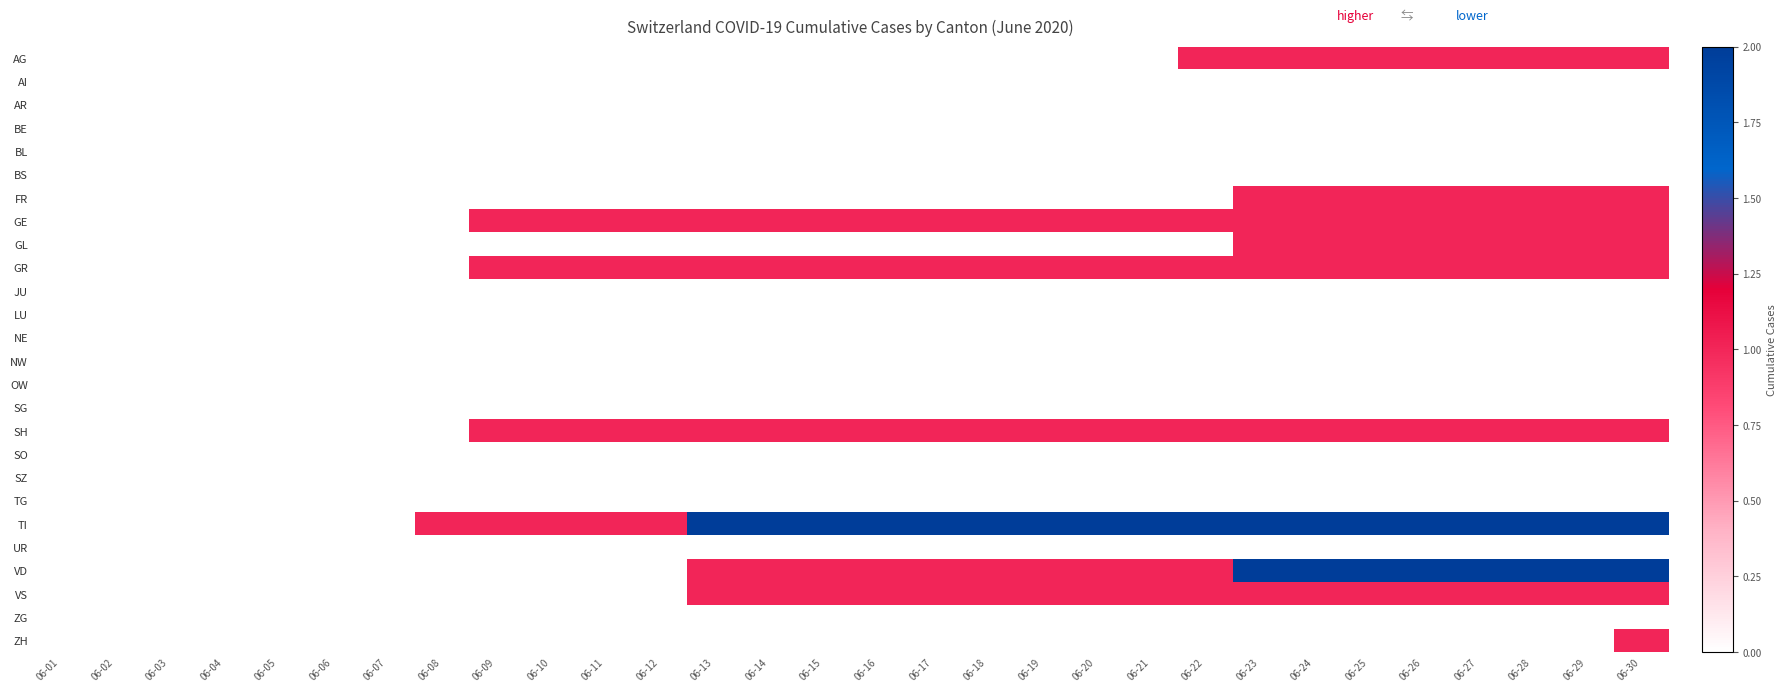

Reading left to right, extract all data points from this chart.

AG: 06-01=0	06-02=0	06-03=0	06-04=0	06-05=0	06-06=0	06-07=0	06-08=0	06-09=0	06-10=0	06-11=0	06-12=0	06-13=0	06-14=0	06-15=0	06-16=0	06-17=0	06-18=0	06-19=0	06-20=0	06-21=0	06-22=1	06-23=1	06-24=1	06-25=1	06-26=1	06-27=1	06-28=1	06-29=1	06-30=1
AI: 06-01=0	06-02=0	06-03=0	06-04=0	06-05=0	06-06=0	06-07=0	06-08=0	06-09=0	06-10=0	06-11=0	06-12=0	06-13=0	06-14=0	06-15=0	06-16=0	06-17=0	06-18=0	06-19=0	06-20=0	06-21=0	06-22=0	06-23=0	06-24=0	06-25=0	06-26=0	06-27=0	06-28=0	06-29=0	06-30=0
AR: 06-01=0	06-02=0	06-03=0	06-04=0	06-05=0	06-06=0	06-07=0	06-08=0	06-09=0	06-10=0	06-11=0	06-12=0	06-13=0	06-14=0	06-15=0	06-16=0	06-17=0	06-18=0	06-19=0	06-20=0	06-21=0	06-22=0	06-23=0	06-24=0	06-25=0	06-26=0	06-27=0	06-28=0	06-29=0	06-30=0
BE: 06-01=0	06-02=0	06-03=0	06-04=0	06-05=0	06-06=0	06-07=0	06-08=0	06-09=0	06-10=0	06-11=0	06-12=0	06-13=0	06-14=0	06-15=0	06-16=0	06-17=0	06-18=0	06-19=0	06-20=0	06-21=0	06-22=0	06-23=0	06-24=0	06-25=0	06-26=0	06-27=0	06-28=0	06-29=0	06-30=0
BL: 06-01=0	06-02=0	06-03=0	06-04=0	06-05=0	06-06=0	06-07=0	06-08=0	06-09=0	06-10=0	06-11=0	06-12=0	06-13=0	06-14=0	06-15=0	06-16=0	06-17=0	06-18=0	06-19=0	06-20=0	06-21=0	06-22=0	06-23=0	06-24=0	06-25=0	06-26=0	06-27=0	06-28=0	06-29=0	06-30=0
BS: 06-01=0	06-02=0	06-03=0	06-04=0	06-05=0	06-06=0	06-07=0	06-08=0	06-09=0	06-10=0	06-11=0	06-12=0	06-13=0	06-14=0	06-15=0	06-16=0	06-17=0	06-18=0	06-19=0	06-20=0	06-21=0	06-22=0	06-23=0	06-24=0	06-25=0	06-26=0	06-27=0	06-28=0	06-29=0	06-30=0
FR: 06-01=0	06-02=0	06-03=0	06-04=0	06-05=0	06-06=0	06-07=0	06-08=0	06-09=0	06-10=0	06-11=0	06-12=0	06-13=0	06-14=0	06-15=0	06-16=0	06-17=0	06-18=0	06-19=0	06-20=0	06-21=0	06-22=0	06-23=1	06-24=1	06-25=1	06-26=1	06-27=1	06-28=1	06-29=1	06-30=1
GE: 06-01=0	06-02=0	06-03=0	06-04=0	06-05=0	06-06=0	06-07=0	06-08=0	06-09=1	06-10=1	06-11=1	06-12=1	06-13=1	06-14=1	06-15=1	06-16=1	06-17=1	06-18=1	06-19=1	06-20=1	06-21=1	06-22=1	06-23=1	06-24=1	06-25=1	06-26=1	06-27=1	06-28=1	06-29=1	06-30=1
GL: 06-01=0	06-02=0	06-03=0	06-04=0	06-05=0	06-06=0	06-07=0	06-08=0	06-09=0	06-10=0	06-11=0	06-12=0	06-13=0	06-14=0	06-15=0	06-16=0	06-17=0	06-18=0	06-19=0	06-20=0	06-21=0	06-22=0	06-23=1	06-24=1	06-25=1	06-26=1	06-27=1	06-28=1	06-29=1	06-30=1
GR: 06-01=0	06-02=0	06-03=0	06-04=0	06-05=0	06-06=0	06-07=0	06-08=0	06-09=1	06-10=1	06-11=1	06-12=1	06-13=1	06-14=1	06-15=1	06-16=1	06-17=1	06-18=1	06-19=1	06-20=1	06-21=1	06-22=1	06-23=1	06-24=1	06-25=1	06-26=1	06-27=1	06-28=1	06-29=1	06-30=1
JU: 06-01=0	06-02=0	06-03=0	06-04=0	06-05=0	06-06=0	06-07=0	06-08=0	06-09=0	06-10=0	06-11=0	06-12=0	06-13=0	06-14=0	06-15=0	06-16=0	06-17=0	06-18=0	06-19=0	06-20=0	06-21=0	06-22=0	06-23=0	06-24=0	06-25=0	06-26=0	06-27=0	06-28=0	06-29=0	06-30=0
LU: 06-01=0	06-02=0	06-03=0	06-04=0	06-05=0	06-06=0	06-07=0	06-08=0	06-09=0	06-10=0	06-11=0	06-12=0	06-13=0	06-14=0	06-15=0	06-16=0	06-17=0	06-18=0	06-19=0	06-20=0	06-21=0	06-22=0	06-23=0	06-24=0	06-25=0	06-26=0	06-27=0	06-28=0	06-29=0	06-30=0
NE: 06-01=0	06-02=0	06-03=0	06-04=0	06-05=0	06-06=0	06-07=0	06-08=0	06-09=0	06-10=0	06-11=0	06-12=0	06-13=0	06-14=0	06-15=0	06-16=0	06-17=0	06-18=0	06-19=0	06-20=0	06-21=0	06-22=0	06-23=0	06-24=0	06-25=0	06-26=0	06-27=0	06-28=0	06-29=0	06-30=0
NW: 06-01=0	06-02=0	06-03=0	06-04=0	06-05=0	06-06=0	06-07=0	06-08=0	06-09=0	06-10=0	06-11=0	06-12=0	06-13=0	06-14=0	06-15=0	06-16=0	06-17=0	06-18=0	06-19=0	06-20=0	06-21=0	06-22=0	06-23=0	06-24=0	06-25=0	06-26=0	06-27=0	06-28=0	06-29=0	06-30=0
OW: 06-01=0	06-02=0	06-03=0	06-04=0	06-05=0	06-06=0	06-07=0	06-08=0	06-09=0	06-10=0	06-11=0	06-12=0	06-13=0	06-14=0	06-15=0	06-16=0	06-17=0	06-18=0	06-19=0	06-20=0	06-21=0	06-22=0	06-23=0	06-24=0	06-25=0	06-26=0	06-27=0	06-28=0	06-29=0	06-30=0
SG: 06-01=0	06-02=0	06-03=0	06-04=0	06-05=0	06-06=0	06-07=0	06-08=0	06-09=0	06-10=0	06-11=0	06-12=0	06-13=0	06-14=0	06-15=0	06-16=0	06-17=0	06-18=0	06-19=0	06-20=0	06-21=0	06-22=0	06-23=0	06-24=0	06-25=0	06-26=0	06-27=0	06-28=0	06-29=0	06-30=0
SH: 06-01=0	06-02=0	06-03=0	06-04=0	06-05=0	06-06=0	06-07=0	06-08=0	06-09=1	06-10=1	06-11=1	06-12=1	06-13=1	06-14=1	06-15=1	06-16=1	06-17=1	06-18=1	06-19=1	06-20=1	06-21=1	06-22=1	06-23=1	06-24=1	06-25=1	06-26=1	06-27=1	06-28=1	06-29=1	06-30=1
SO: 06-01=0	06-02=0	06-03=0	06-04=0	06-05=0	06-06=0	06-07=0	06-08=0	06-09=0	06-10=0	06-11=0	06-12=0	06-13=0	06-14=0	06-15=0	06-16=0	06-17=0	06-18=0	06-19=0	06-20=0	06-21=0	06-22=0	06-23=0	06-24=0	06-25=0	06-26=0	06-27=0	06-28=0	06-29=0	06-30=0
SZ: 06-01=0	06-02=0	06-03=0	06-04=0	06-05=0	06-06=0	06-07=0	06-08=0	06-09=0	06-10=0	06-11=0	06-12=0	06-13=0	06-14=0	06-15=0	06-16=0	06-17=0	06-18=0	06-19=0	06-20=0	06-21=0	06-22=0	06-23=0	06-24=0	06-25=0	06-26=0	06-27=0	06-28=0	06-29=0	06-30=0
TG: 06-01=0	06-02=0	06-03=0	06-04=0	06-05=0	06-06=0	06-07=0	06-08=0	06-09=0	06-10=0	06-11=0	06-12=0	06-13=0	06-14=0	06-15=0	06-16=0	06-17=0	06-18=0	06-19=0	06-20=0	06-21=0	06-22=0	06-23=0	06-24=0	06-25=0	06-26=0	06-27=0	06-28=0	06-29=0	06-30=0
TI: 06-01=0	06-02=0	06-03=0	06-04=0	06-05=0	06-06=0	06-07=0	06-08=1	06-09=1	06-10=1	06-11=1	06-12=1	06-13=2	06-14=2	06-15=2	06-16=2	06-17=2	06-18=2	06-19=2	06-20=2	06-21=2	06-22=2	06-23=2	06-24=2	06-25=2	06-26=2	06-27=2	06-28=2	06-29=2	06-30=2
UR: 06-01=0	06-02=0	06-03=0	06-04=0	06-05=0	06-06=0	06-07=0	06-08=0	06-09=0	06-10=0	06-11=0	06-12=0	06-13=0	06-14=0	06-15=0	06-16=0	06-17=0	06-18=0	06-19=0	06-20=0	06-21=0	06-22=0	06-23=0	06-24=0	06-25=0	06-26=0	06-27=0	06-28=0	06-29=0	06-30=0
VD: 06-01=0	06-02=0	06-03=0	06-04=0	06-05=0	06-06=0	06-07=0	06-08=0	06-09=0	06-10=0	06-11=0	06-12=0	06-13=1	06-14=1	06-15=1	06-16=1	06-17=1	06-18=1	06-19=1	06-20=1	06-21=1	06-22=1	06-23=2	06-24=2	06-25=2	06-26=2	06-27=2	06-28=2	06-29=2	06-30=2
VS: 06-01=0	06-02=0	06-03=0	06-04=0	06-05=0	06-06=0	06-07=0	06-08=0	06-09=0	06-10=0	06-11=0	06-12=0	06-13=1	06-14=1	06-15=1	06-16=1	06-17=1	06-18=1	06-19=1	06-20=1	06-21=1	06-22=1	06-23=1	06-24=1	06-25=1	06-26=1	06-27=1	06-28=1	06-29=1	06-30=1
ZG: 06-01=0	06-02=0	06-03=0	06-04=0	06-05=0	06-06=0	06-07=0	06-08=0	06-09=0	06-10=0	06-11=0	06-12=0	06-13=0	06-14=0	06-15=0	06-16=0	06-17=0	06-18=0	06-19=0	06-20=0	06-21=0	06-22=0	06-23=0	06-24=0	06-25=0	06-26=0	06-27=0	06-28=0	06-29=0	06-30=0
ZH: 06-01=0	06-02=0	06-03=0	06-04=0	06-05=0	06-06=0	06-07=0	06-08=0	06-09=0	06-10=0	06-11=0	06-12=0	06-13=0	06-14=0	06-15=0	06-16=0	06-17=0	06-18=0	06-19=0	06-20=0	06-21=0	06-22=0	06-23=0	06-24=0	06-25=0	06-26=0	06-27=0	06-28=0	06-29=0	06-30=1